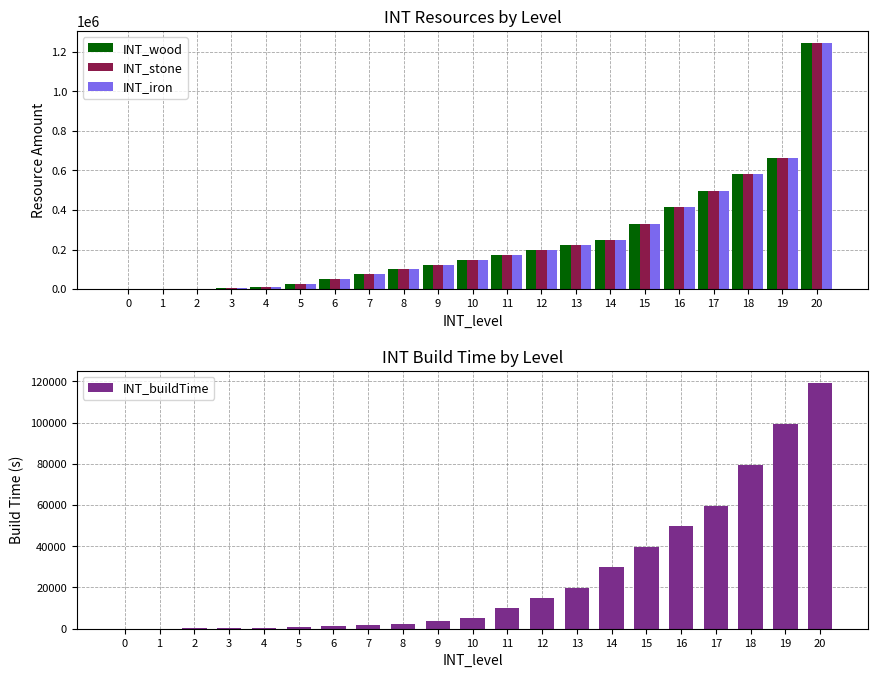

What is the value of the INT_wood bar at the 14th from the left?

223560